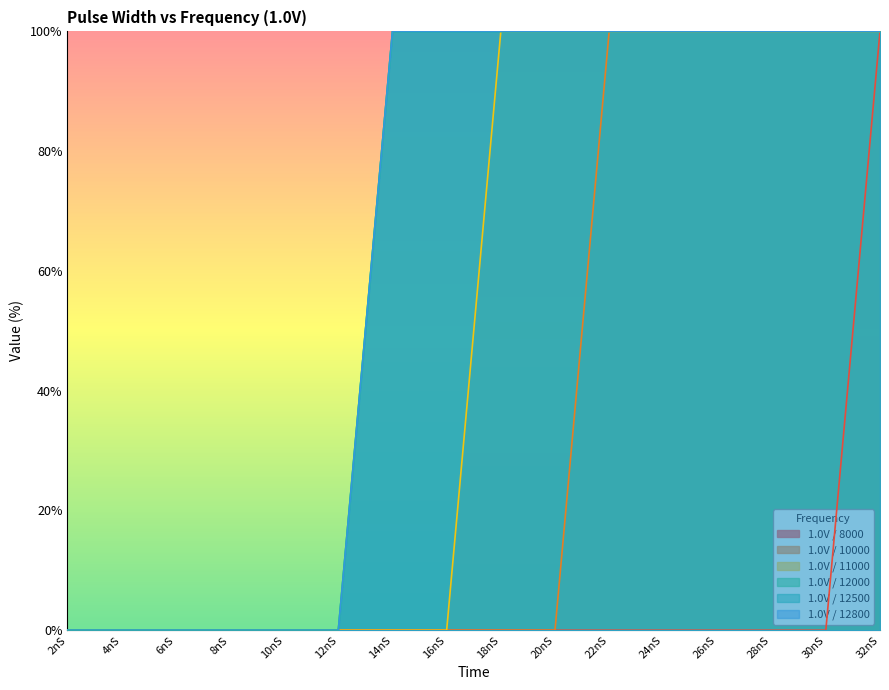

What is the sum of all 1.0V / 8000 values?

100